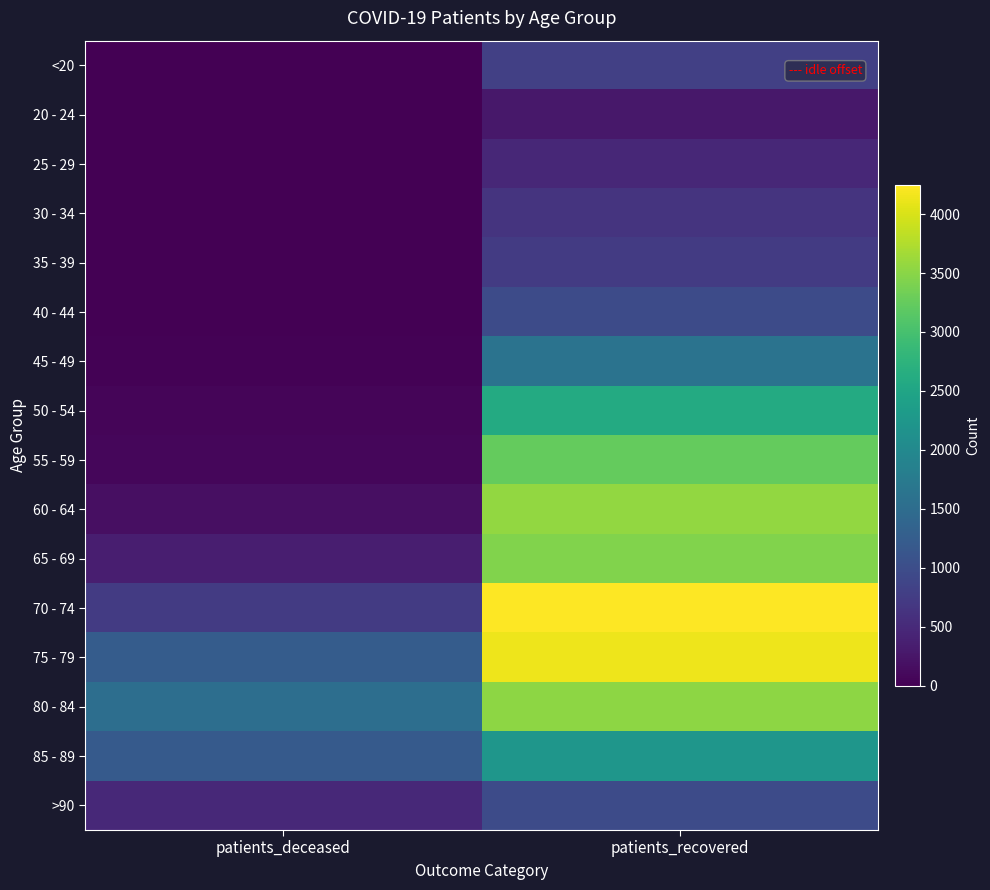

Reading right to left, list all the values displayed in this chart.

<20: patients_recovered=809	patients_deceased=4
20 - 24: patients_recovered=270	patients_deceased=0
25 - 29: patients_recovered=466	patients_deceased=2
30 - 34: patients_recovered=636	patients_deceased=5
35 - 39: patients_recovered=736	patients_deceased=8
40 - 44: patients_recovered=973	patients_deceased=8
45 - 49: patients_recovered=1616	patients_deceased=20
50 - 54: patients_recovered=2604	patients_deceased=57
55 - 59: patients_recovered=3251	patients_deceased=82
60 - 64: patients_recovered=3565	patients_deceased=172
65 - 69: patients_recovered=3445	patients_deceased=363
70 - 74: patients_recovered=4247	patients_deceased=744
75 - 79: patients_recovered=4132	patients_deceased=1242
80 - 84: patients_recovered=3520	patients_deceased=1538
85 - 89: patients_recovered=2229	patients_deceased=1211
>90: patients_recovered=971	patients_deceased=495